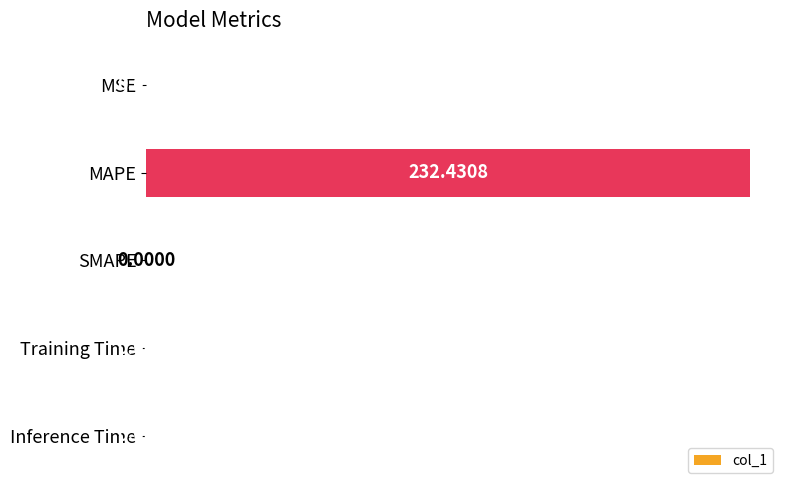

What is the sum of all values?

232.5